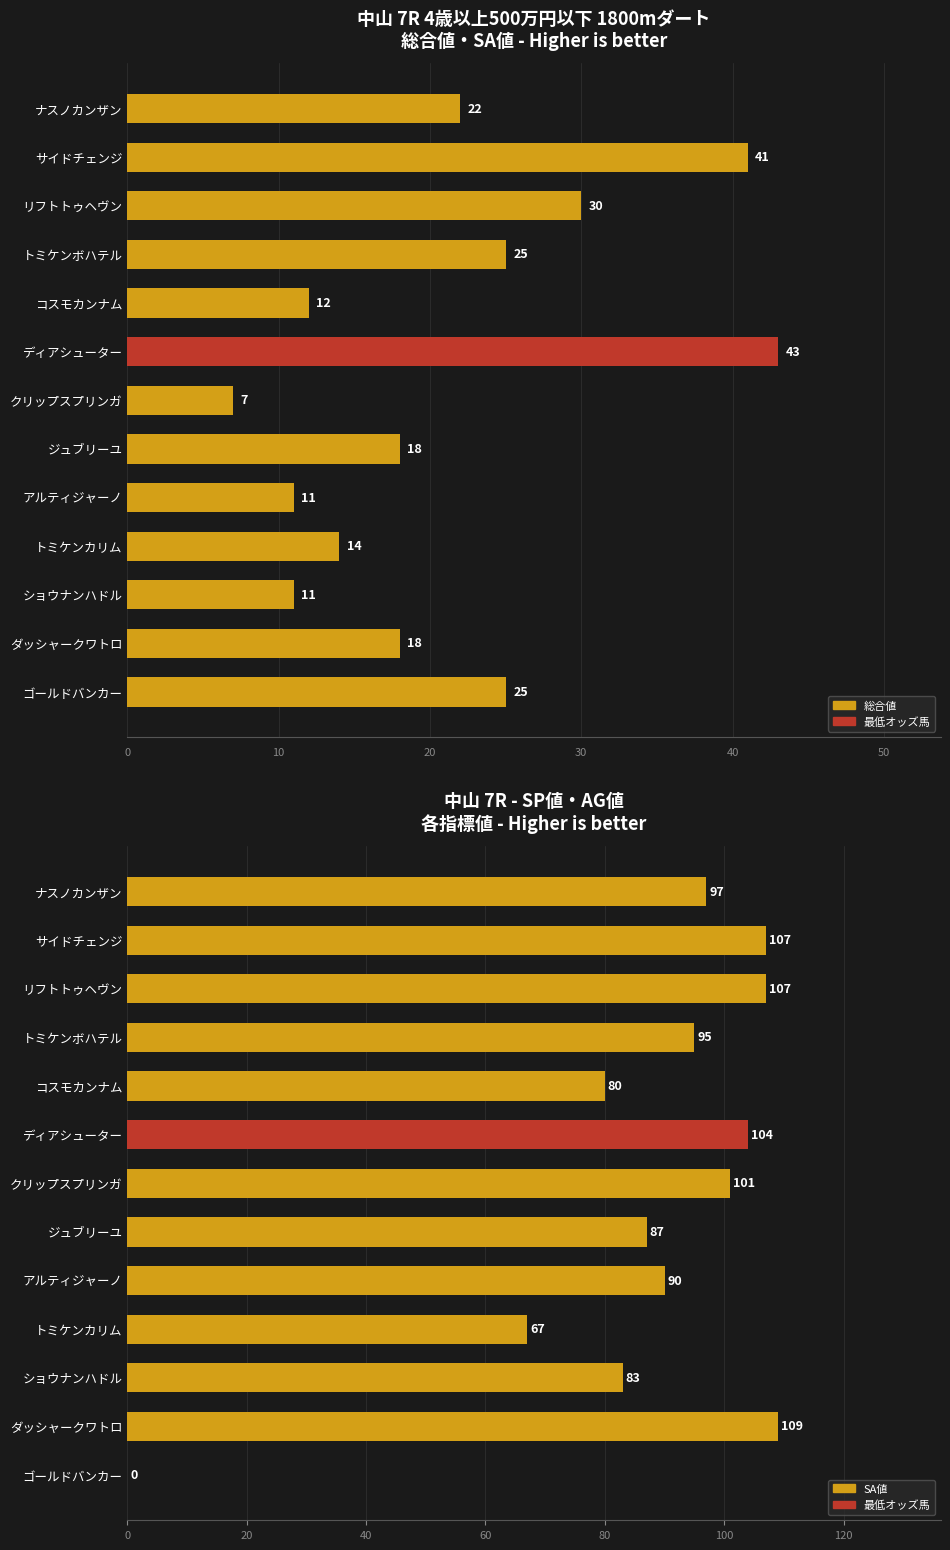

What is the average value of the SA値 series?

87